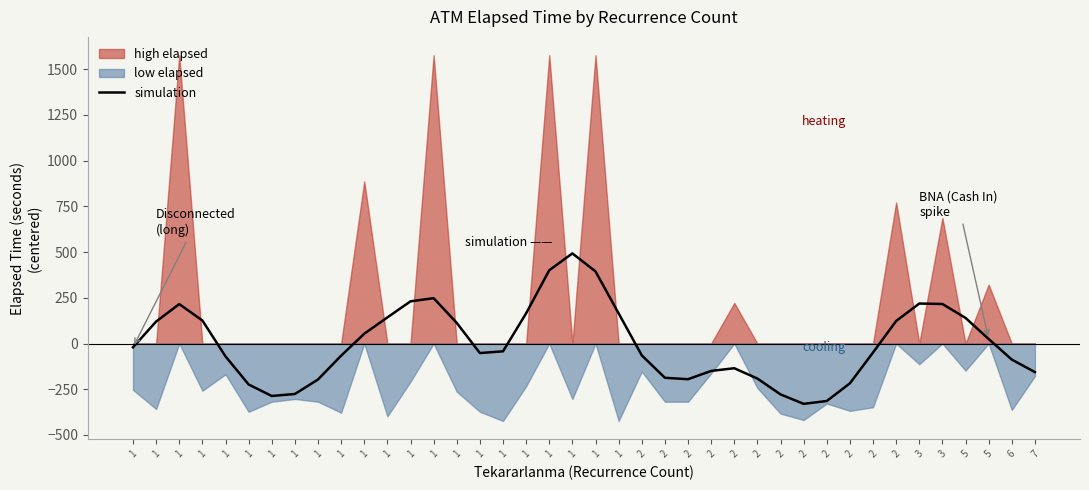

How many points are higher than both their immediate neighbors (excluding endpoints)?

5